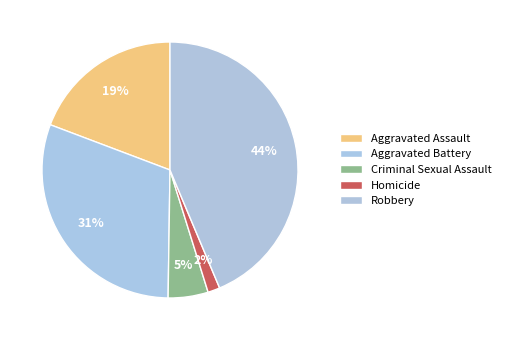

How many segments does this pie chart have?

5